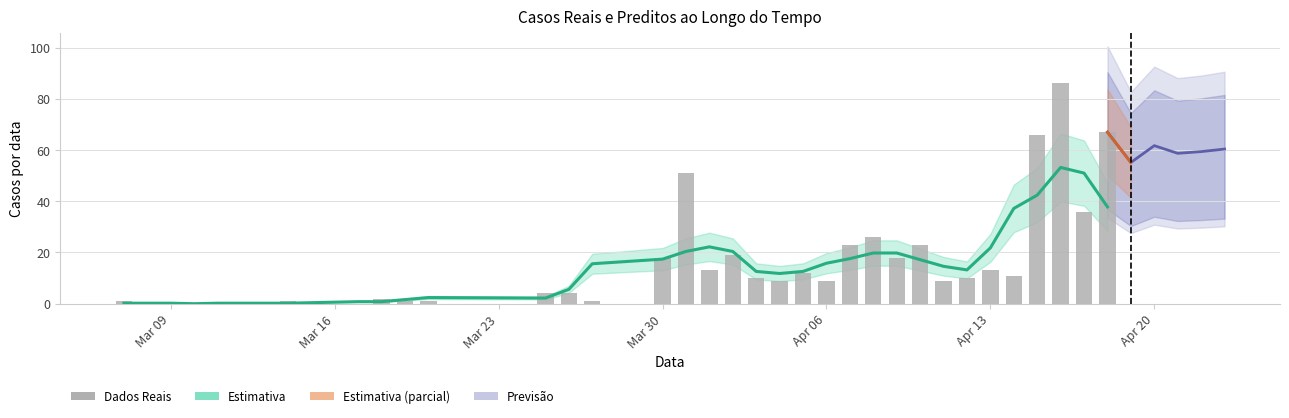

How many bars are there in total?

35